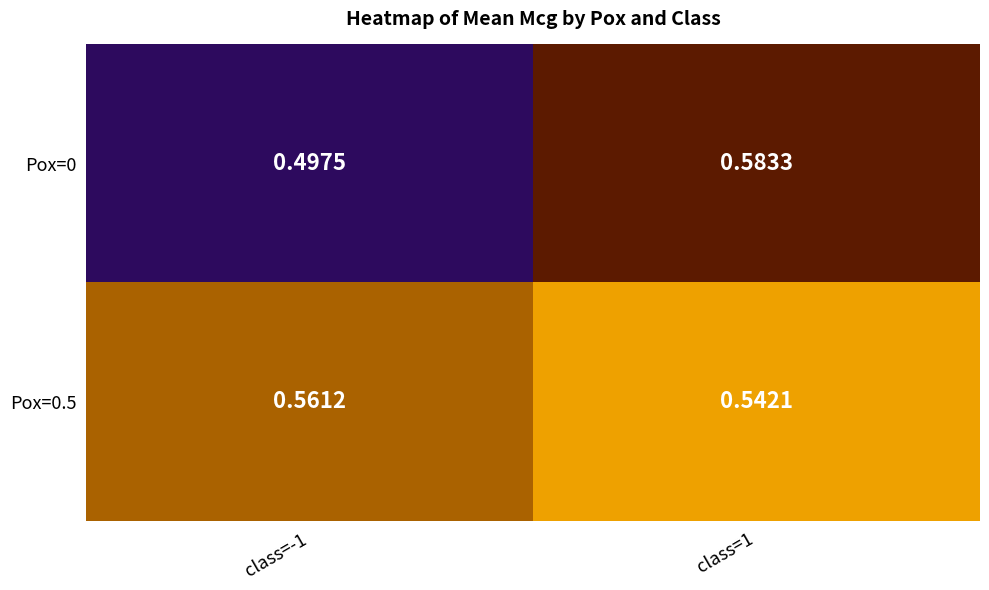

Reading right to left, extract all data points from this chart.

Pox=0: class=1=0.6	class=-1=0.5
Pox=0.5: class=1=0.5	class=-1=0.6